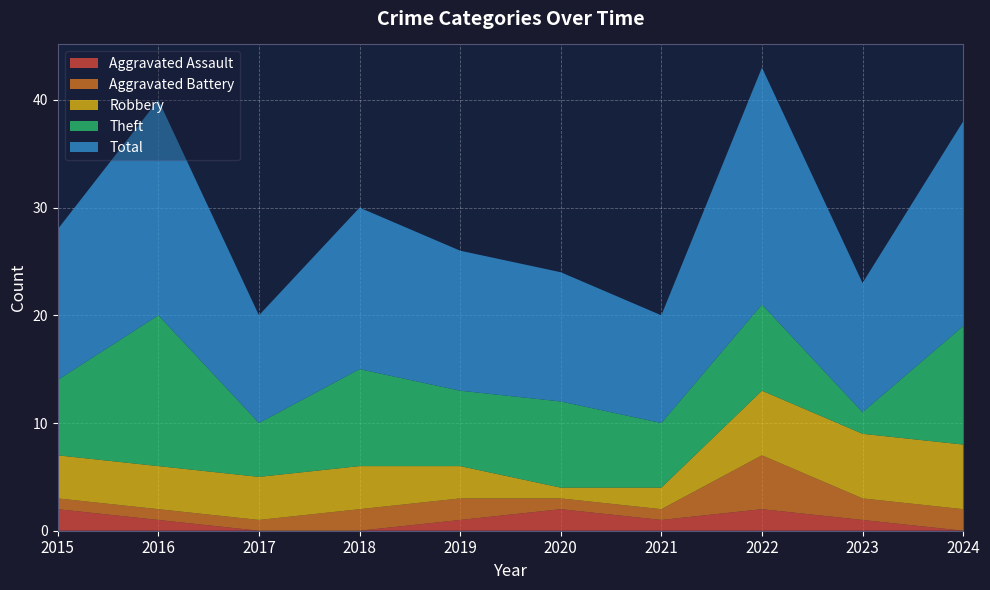

Reading left to right, what are all the values shown in this chart?

Aggravated Assault: 2015=2	2016=1	2017=0	2018=0	2019=1	2020=2	2021=1	2022=2	2023=1	2024=0
Aggravated Battery: 2015=1	2016=1	2017=1	2018=2	2019=2	2020=1	2021=1	2022=5	2023=2	2024=2
Robbery: 2015=4	2016=4	2017=4	2018=4	2019=3	2020=1	2021=2	2022=6	2023=6	2024=6
Theft: 2015=7	2016=14	2017=5	2018=9	2019=7	2020=8	2021=6	2022=8	2023=2	2024=11
Total: 2015=14	2016=20	2017=10	2018=15	2019=13	2020=12	2021=10	2022=22	2023=12	2024=19